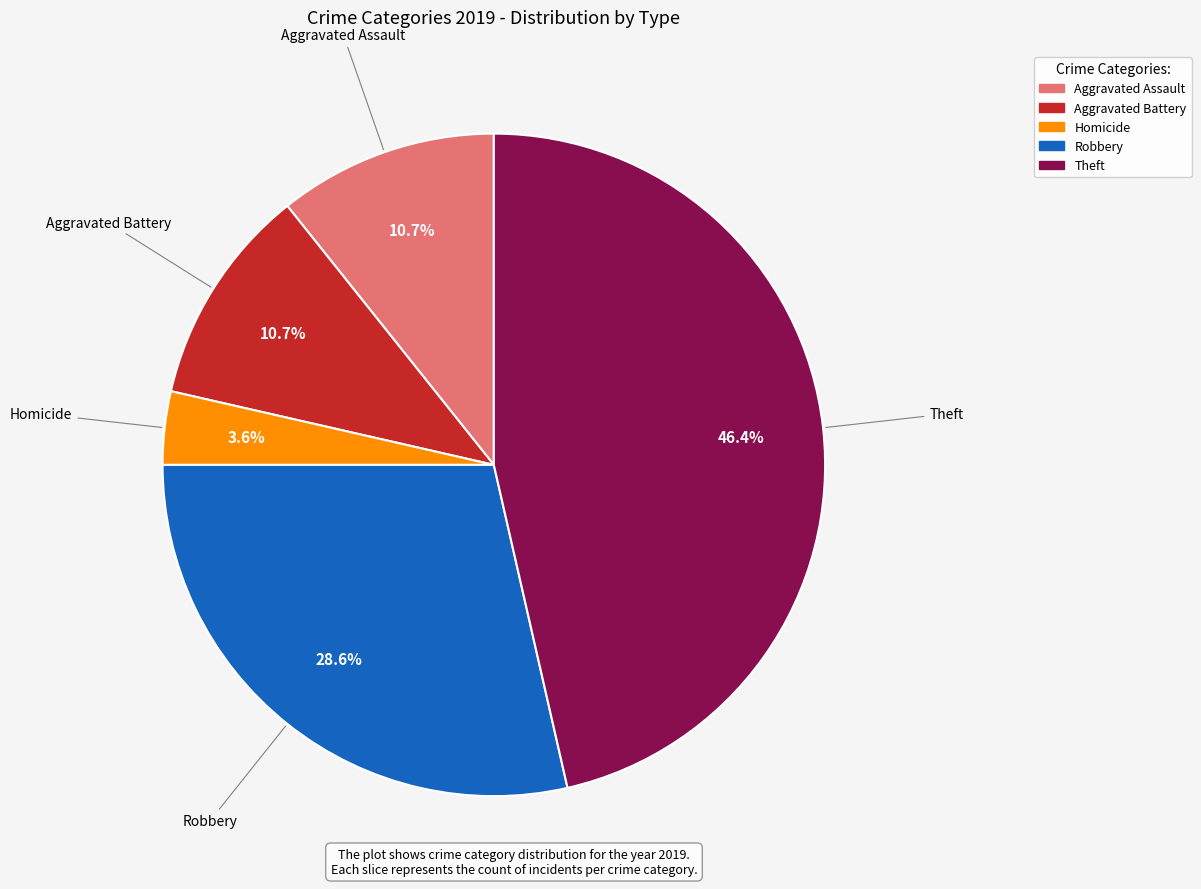

Does Robbery account for over 50% of the chart?

No